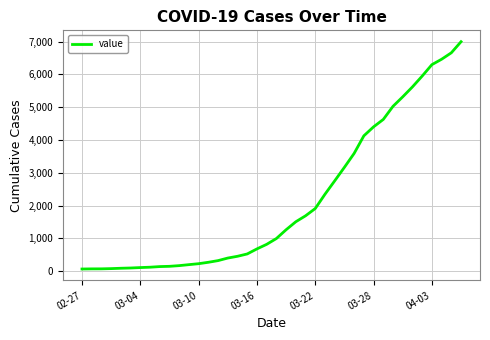

What is the difference between the maximum and minimum values?

6931